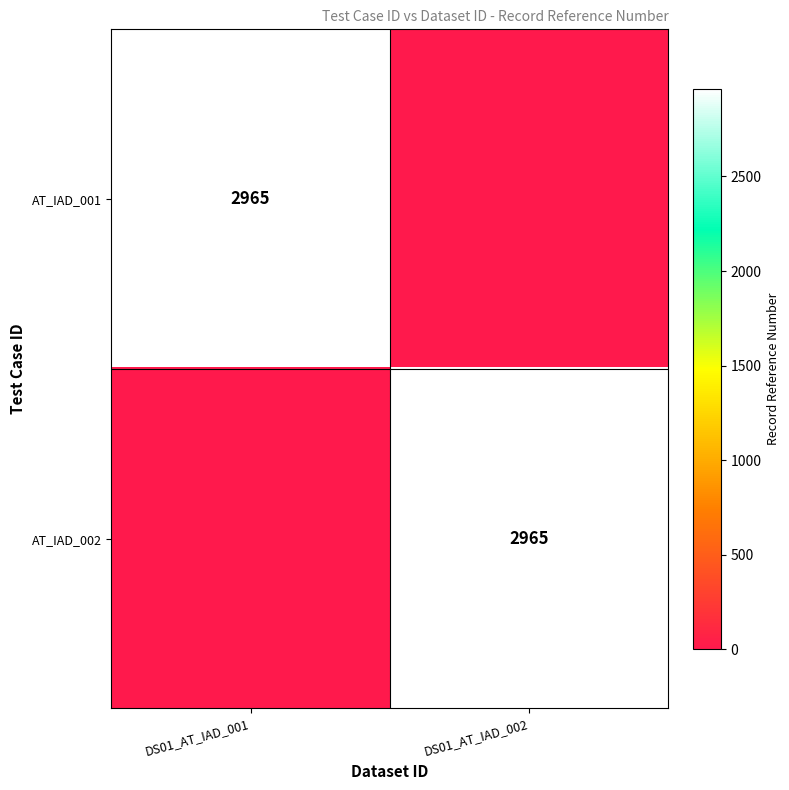

True or false: AT_IAD_002 has a value of 4312 at DS01_AT_IAD_002.

False